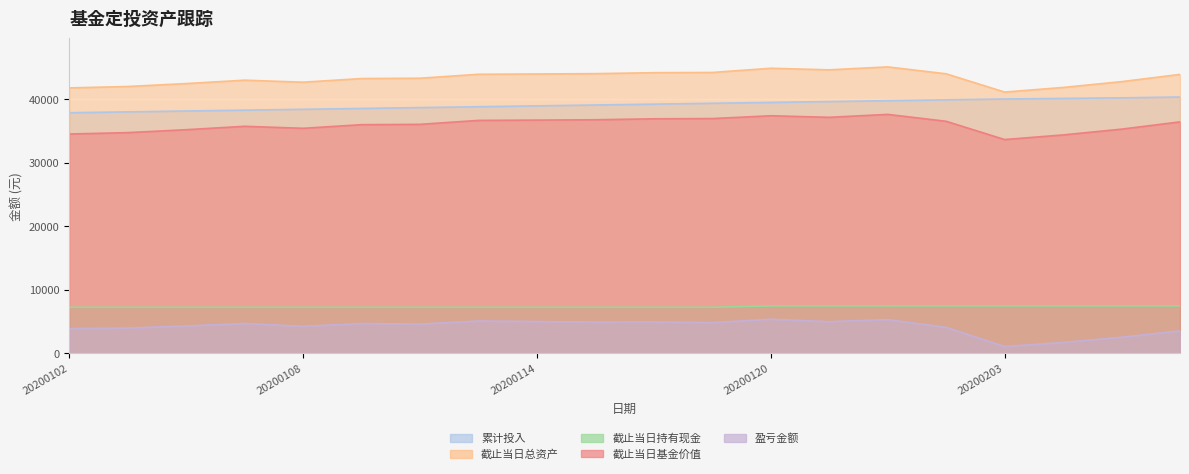

How many lines are shown in the chart?

5